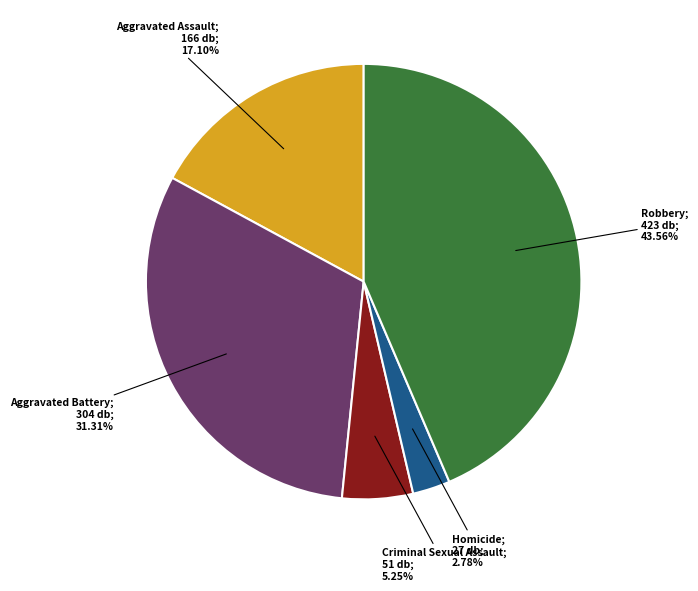

Does any single category account for the majority?

No